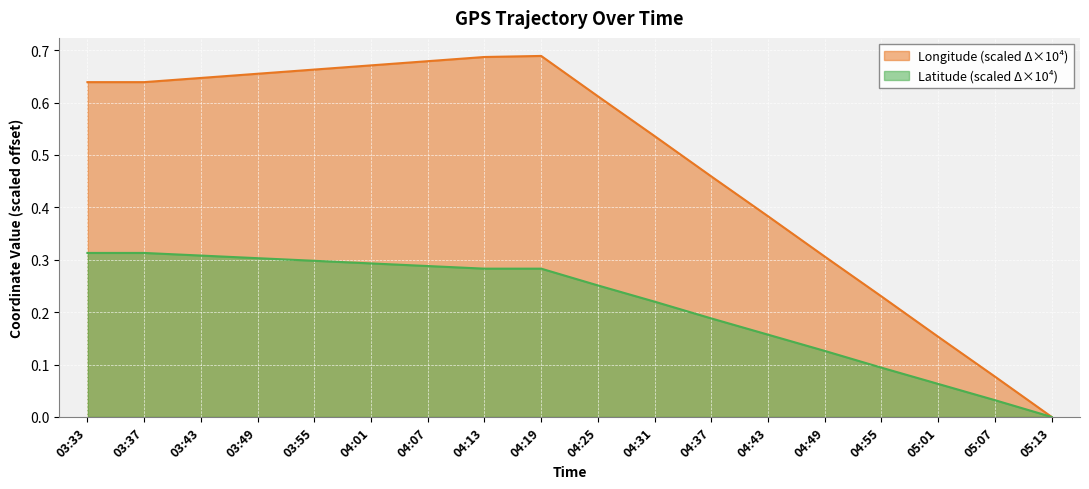

Between 04:43 and 04:49, which series saw the biggest shift?

Longitude (scaled Δ×10⁴)